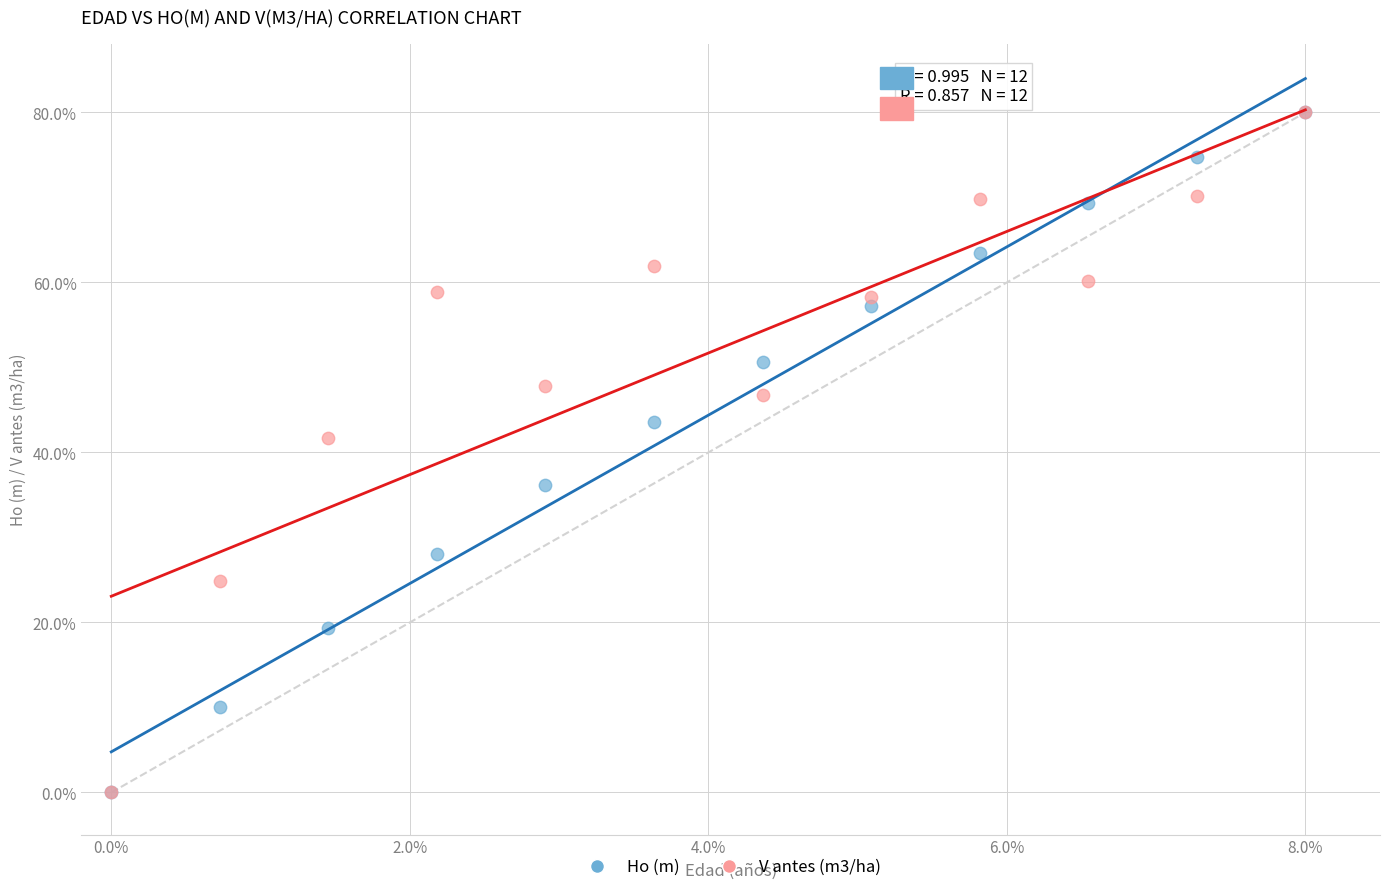

In the Ho (m) series, what Y value is closest to 40?

43.6